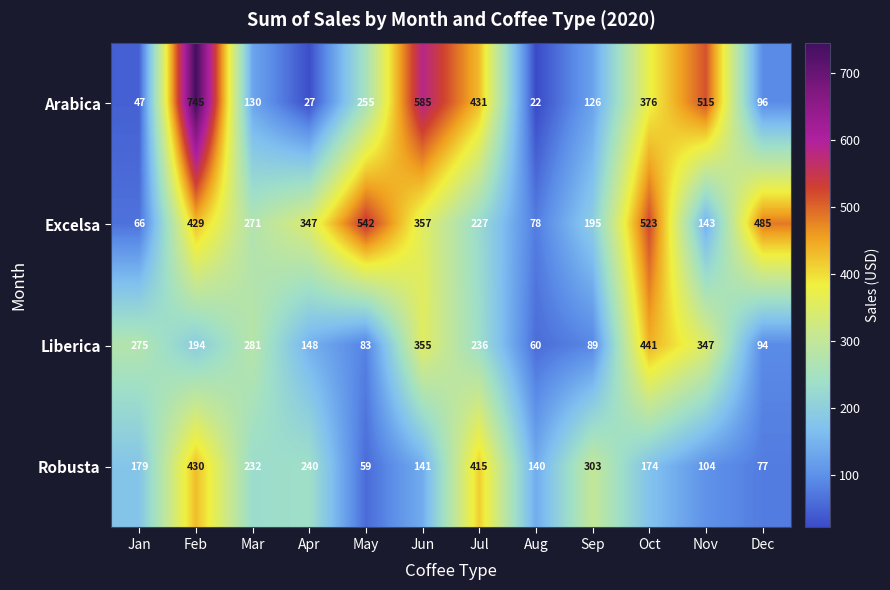

Rank the series by their maximum value, from lowest to highest.

Robusta, Liberica, Excelsa, Arabica